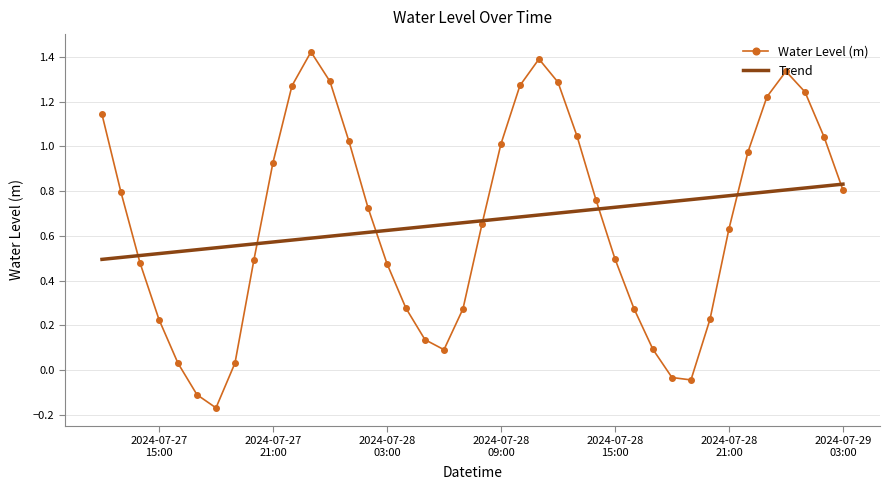

Which series has the largest range (max minus min)?

Water Level (m)